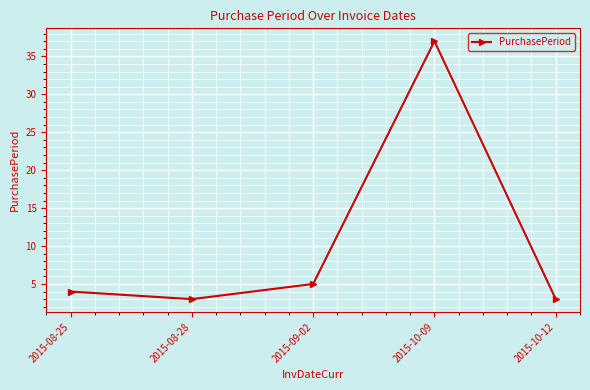

Which category has the highest value across all series?

2015-10-09